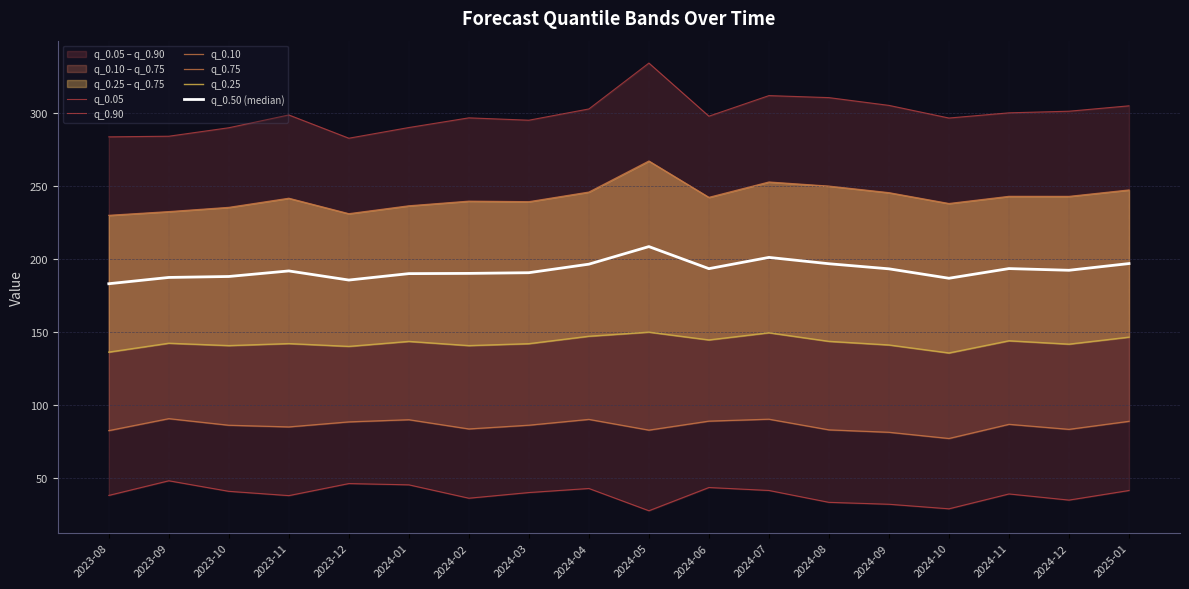

Which series has the largest total across all categories?

q_0.90